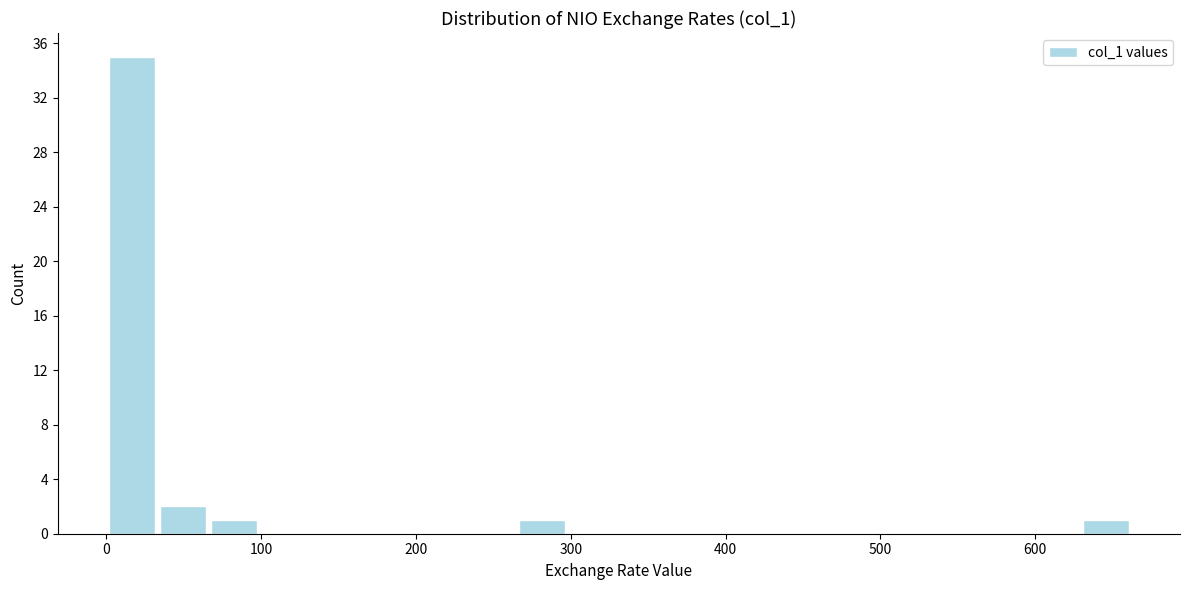

Read against the x-axis, roughly where is the centre of the tallest bar?

20